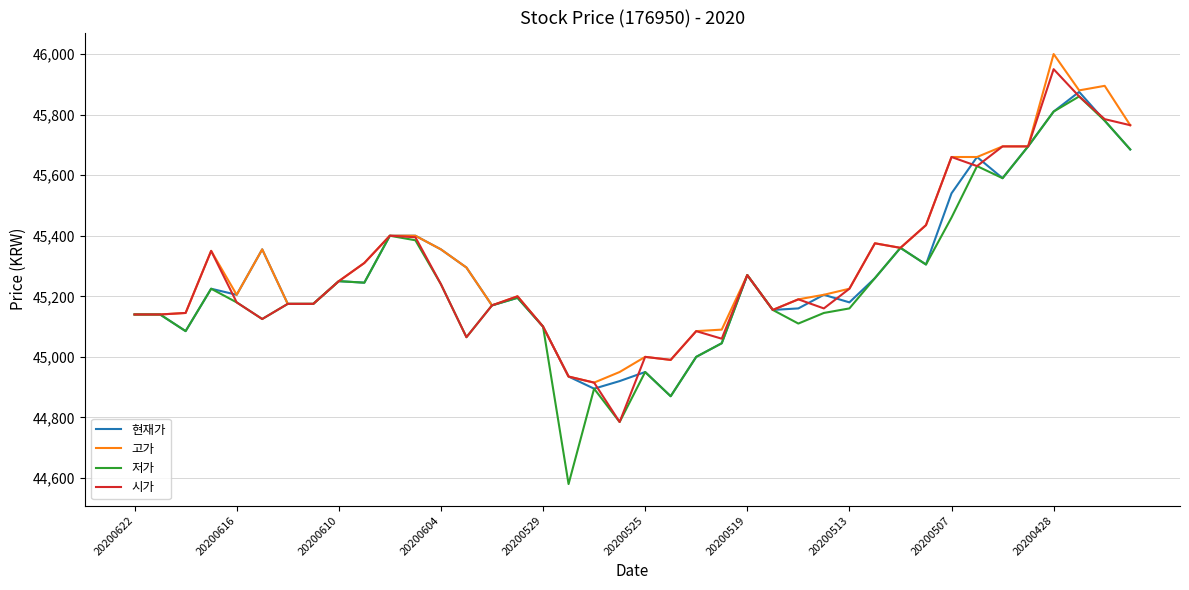

What is the lowest value of the 현재가 series?

44870